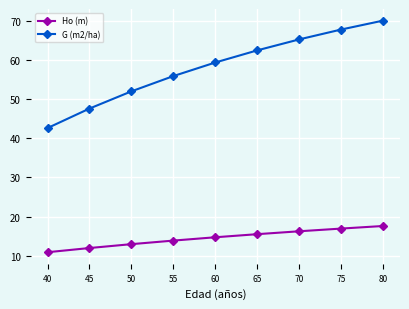

At 75, list the series in order from smallest to largest.

Ho (m), G (m2/ha)